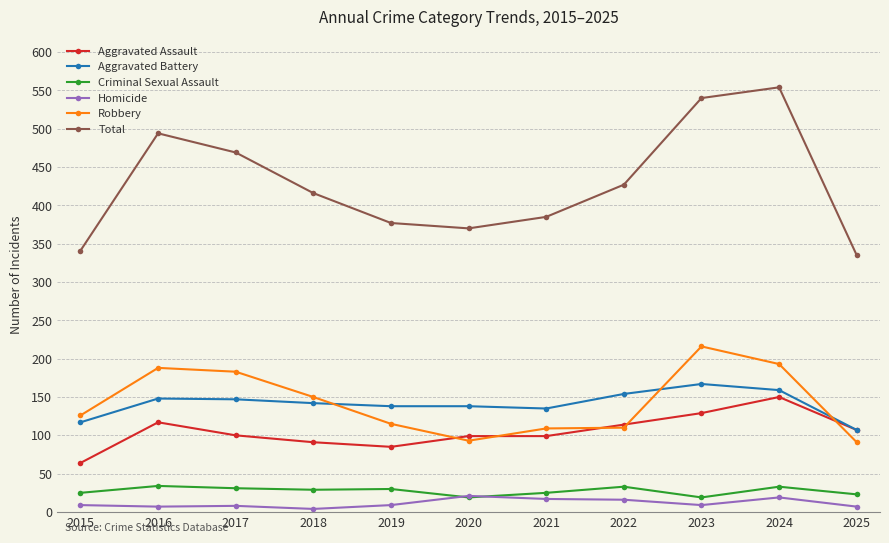

At how many categories does at least one series exceed 243?

11